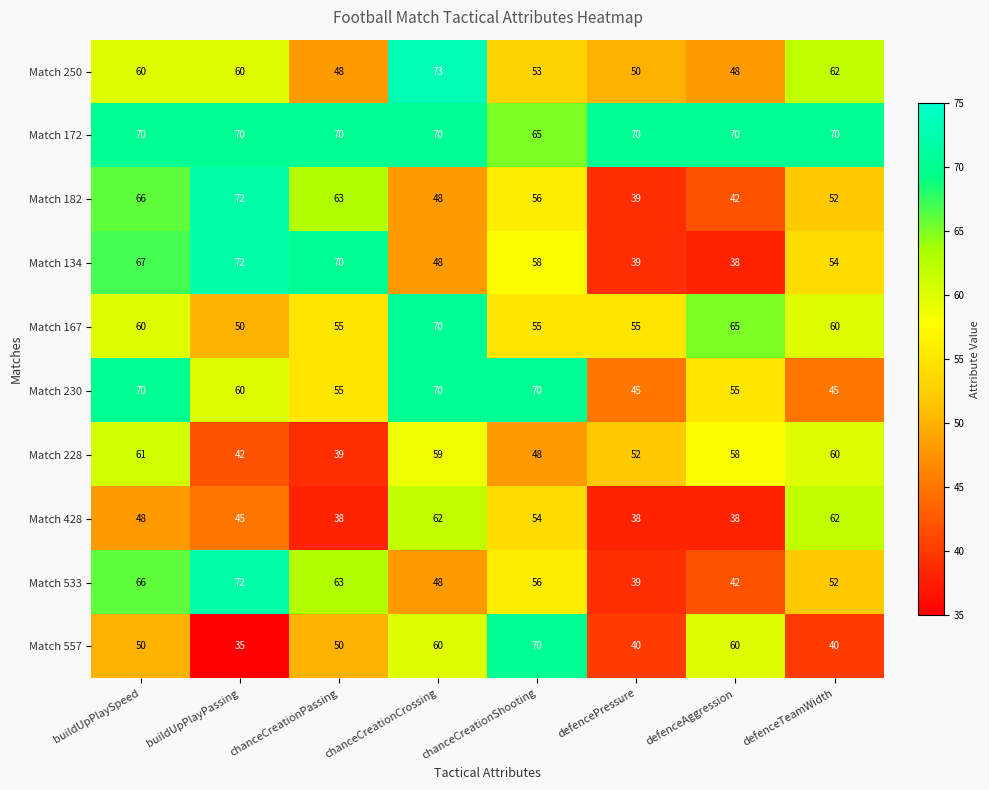

Which category has the highest value across all series?

chanceCreationCrossing